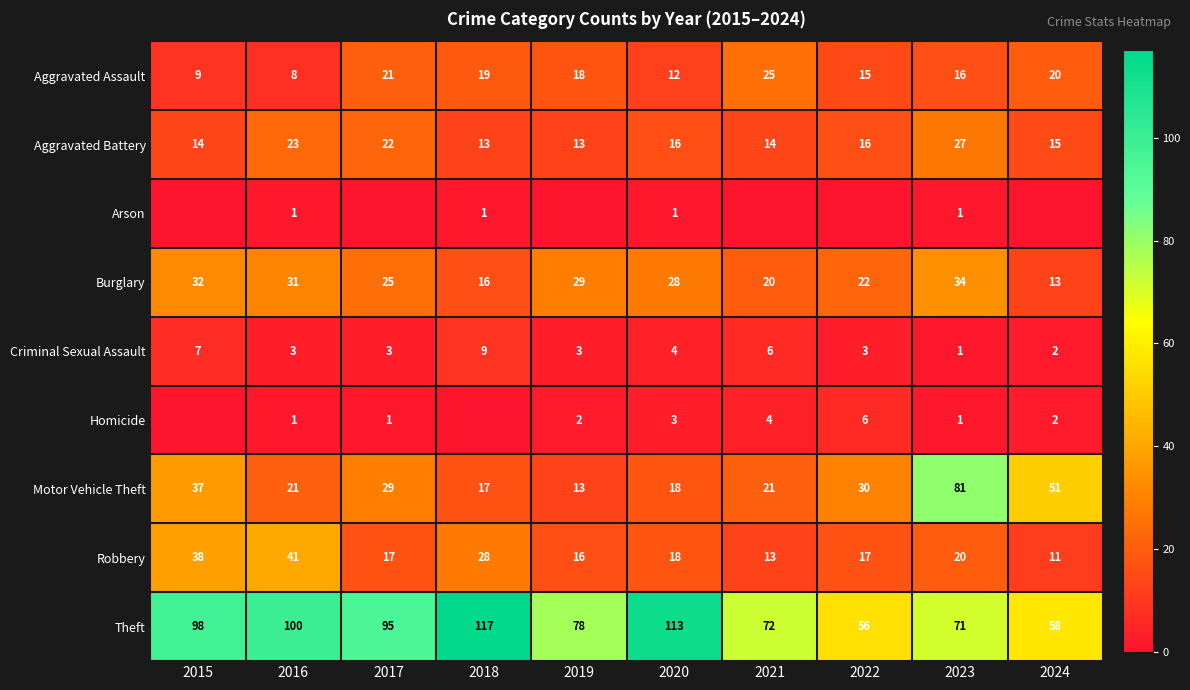

Count the Criminal Sexual Assault values in the range 3 to 6.

6